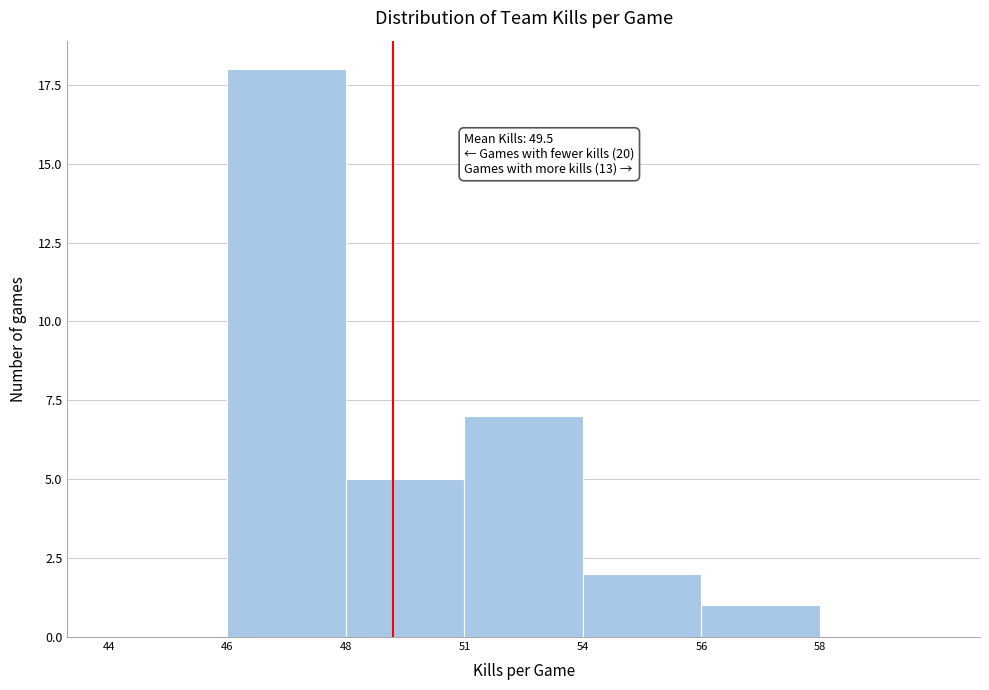

Reading left to right, list all the values displayed in this chart.

44=0	46=18	48=5	51=7	54=2	56=1	58=0